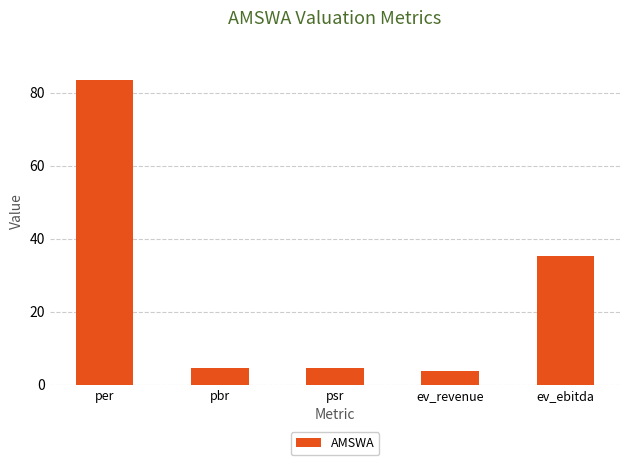

Approximately how many times larger is the value at psr compared to per?

0.1